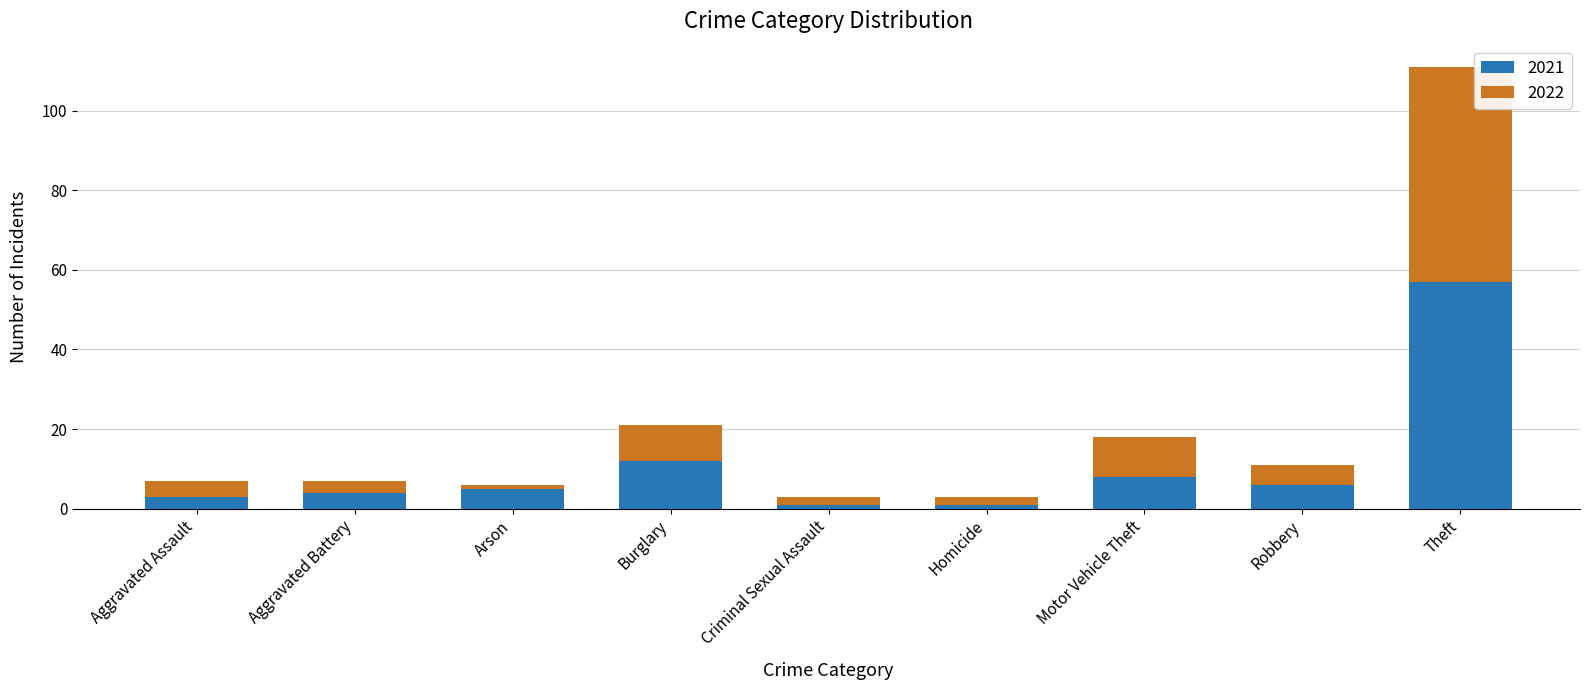

What is the total value across all series at Theft?

111